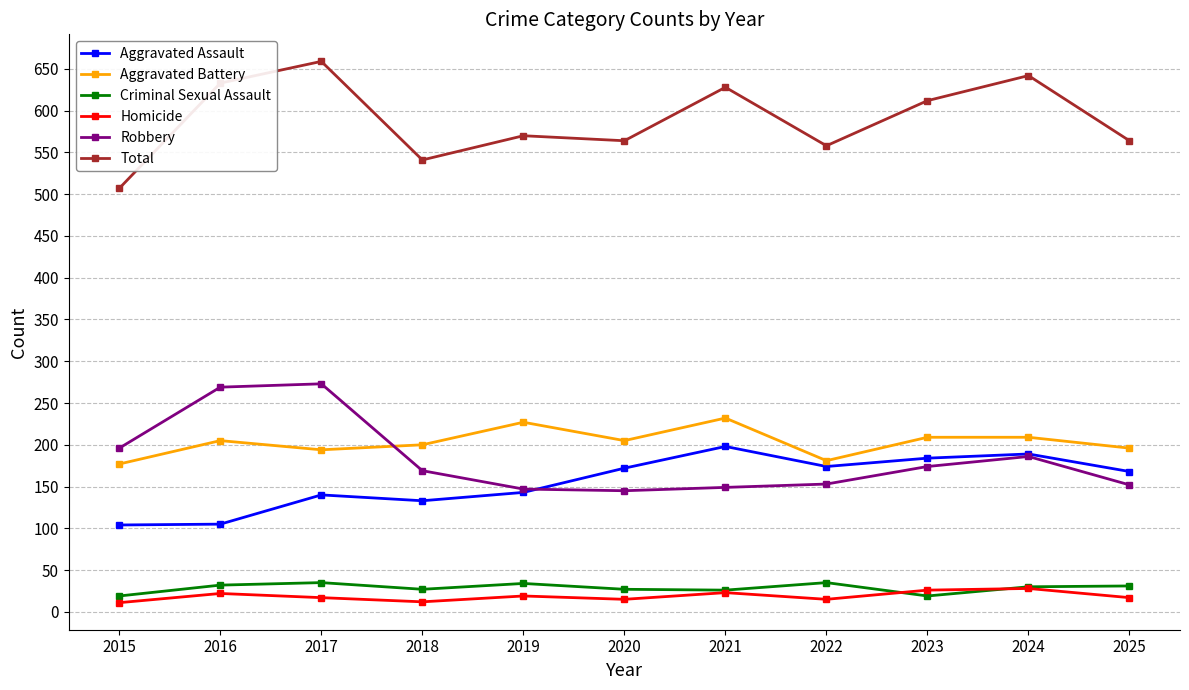

Rank the series by their maximum value, from highest to lowest.

Total, Robbery, Aggravated Battery, Aggravated Assault, Criminal Sexual Assault, Homicide